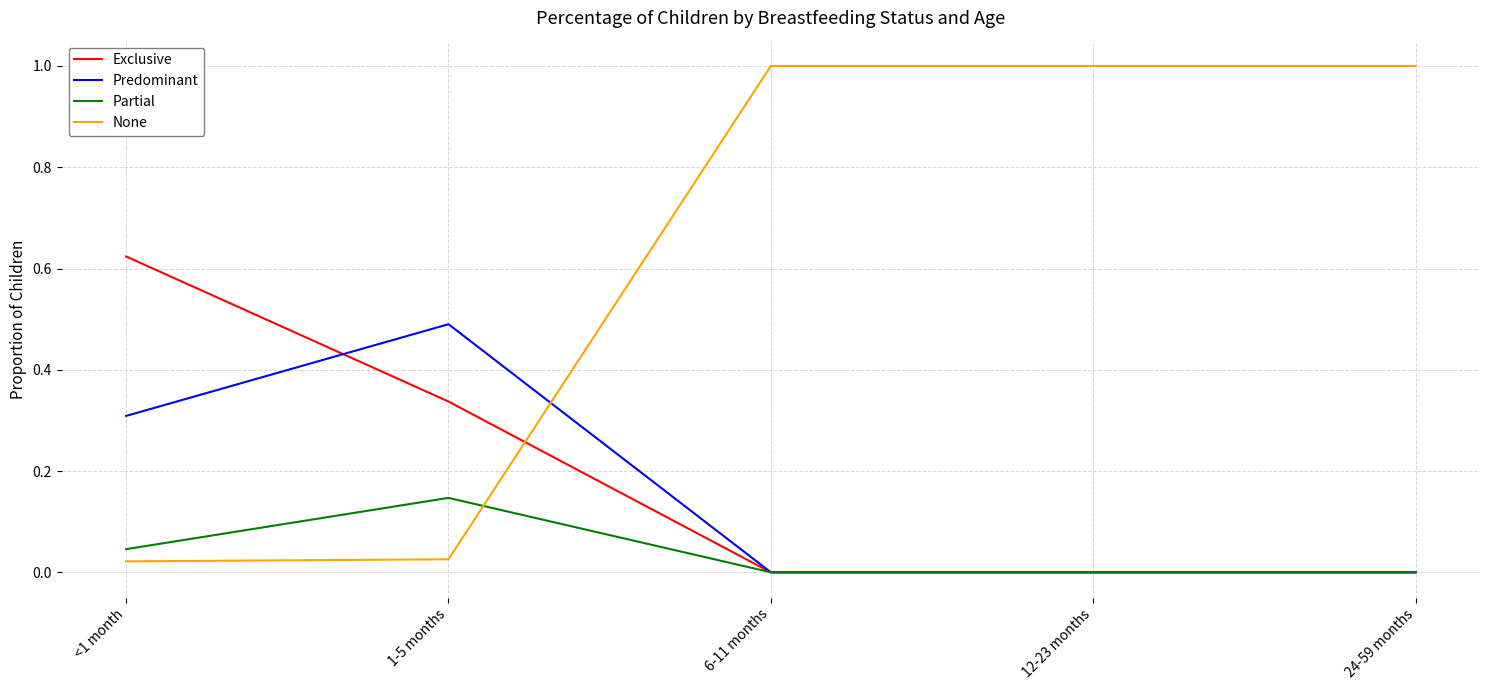

Which series ends up on top after the final intersection of Exclusive and None?

None